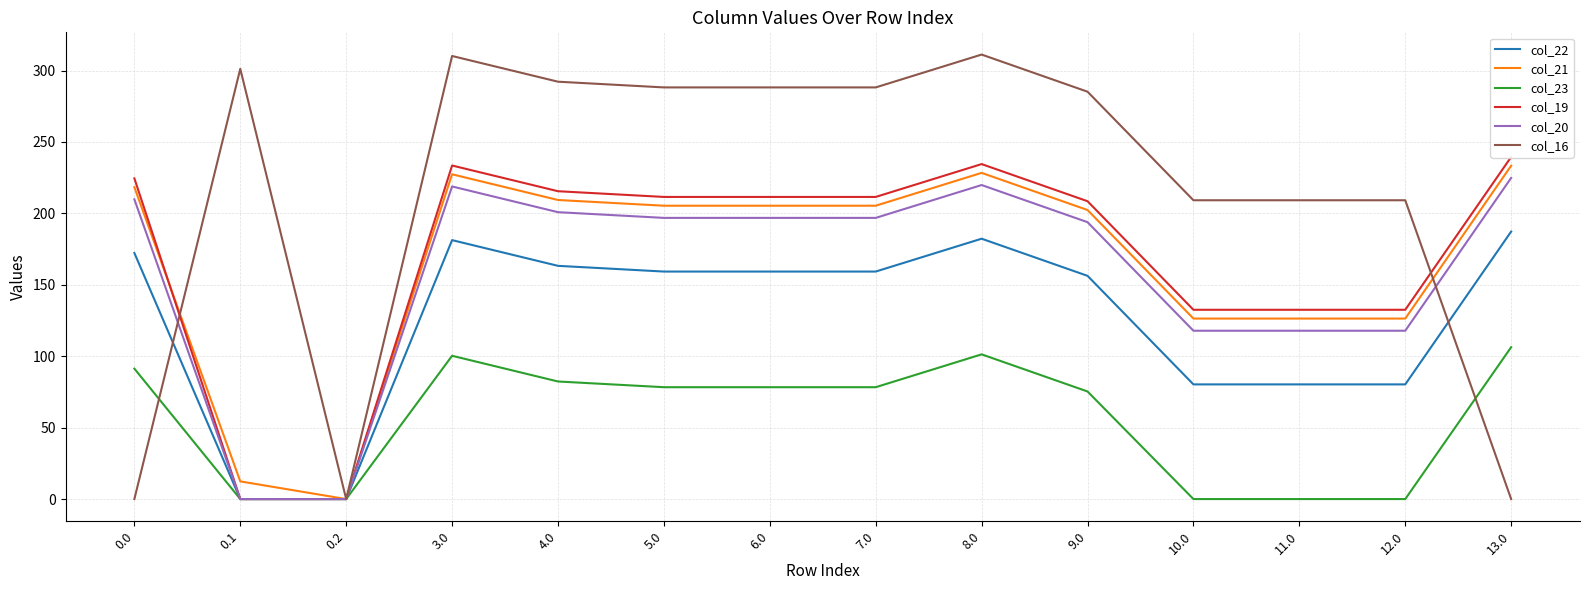

Reading left to right, list all the values displayed in this chart.

col_22: 0.0=172.3	0.1=0.0	0.2=0.0	3.0=181.3	4.0=163.3	5.0=159.3	6.0=159.3	7.0=159.3	8.0=182.3	9.0=156.3	10.0=80.3	11.0=80.3	12.0=80.3	13.0=187.3
col_21: 0.0=218.4	0.1=12.4	0.2=0.0	3.0=227.4	4.0=209.4	5.0=205.4	6.0=205.4	7.0=205.4	8.0=228.4	9.0=202.4	10.0=126.4	11.0=126.4	12.0=126.4	13.0=233.4
col_23: 0.0=91.3	0.1=0.0	0.2=0.0	3.0=100.3	4.0=82.3	5.0=78.3	6.0=78.3	7.0=78.3	8.0=101.3	9.0=75.3	10.0=0.0	11.0=0.0	12.0=0.0	13.0=106.3
col_19: 0.0=224.5	0.1=0.0	0.2=0.0	3.0=233.5	4.0=215.5	5.0=211.5	6.0=211.5	7.0=211.5	8.0=234.5	9.0=208.5	10.0=132.5	11.0=132.5	12.0=132.5	13.0=239.5
col_20: 0.0=209.9	0.1=0.0	0.2=0.0	3.0=218.9	4.0=200.9	5.0=196.9	6.0=196.9	7.0=196.9	8.0=219.9	9.0=193.9	10.0=117.9	11.0=117.9	12.0=117.9	13.0=224.9
col_16: 0.0=0.0	0.1=301.2	0.2=0.0	3.0=310.2	4.0=292.2	5.0=288.2	6.0=288.2	7.0=288.2	8.0=311.2	9.0=285.2	10.0=209.2	11.0=209.2	12.0=209.2	13.0=0.0